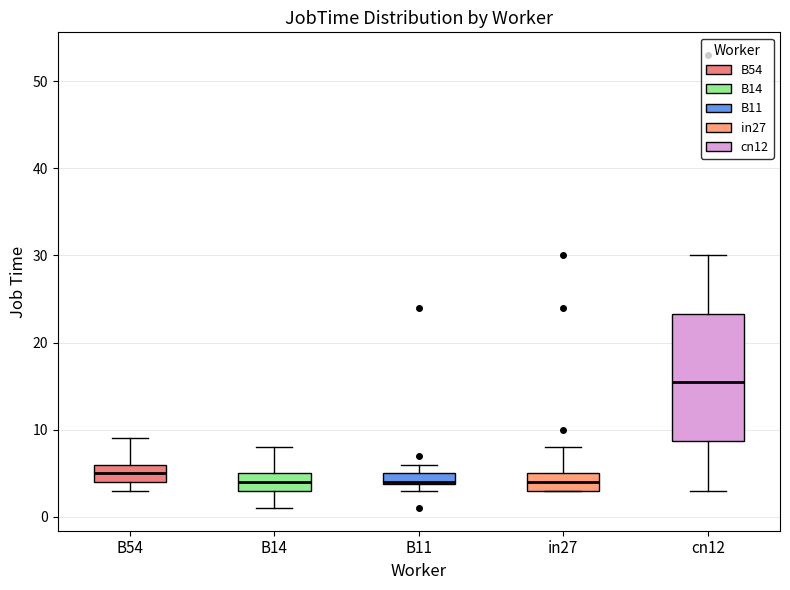

Comparing the boxes themselves (not the whiskers), which one is the tallest?

cn12